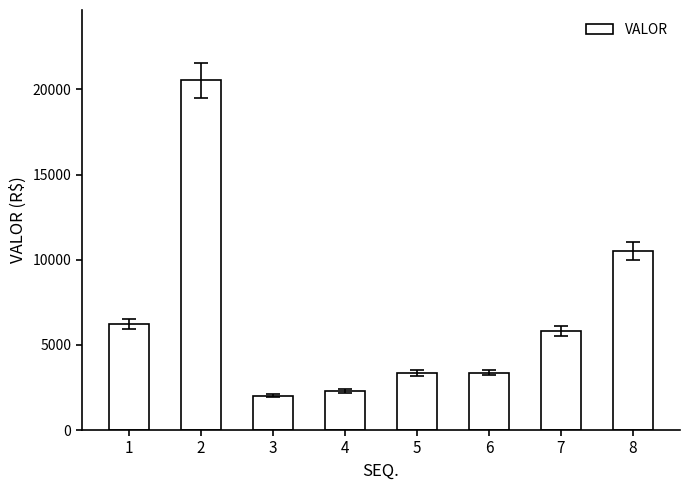

What is the difference between the maximum and second lowest values?

18280.8